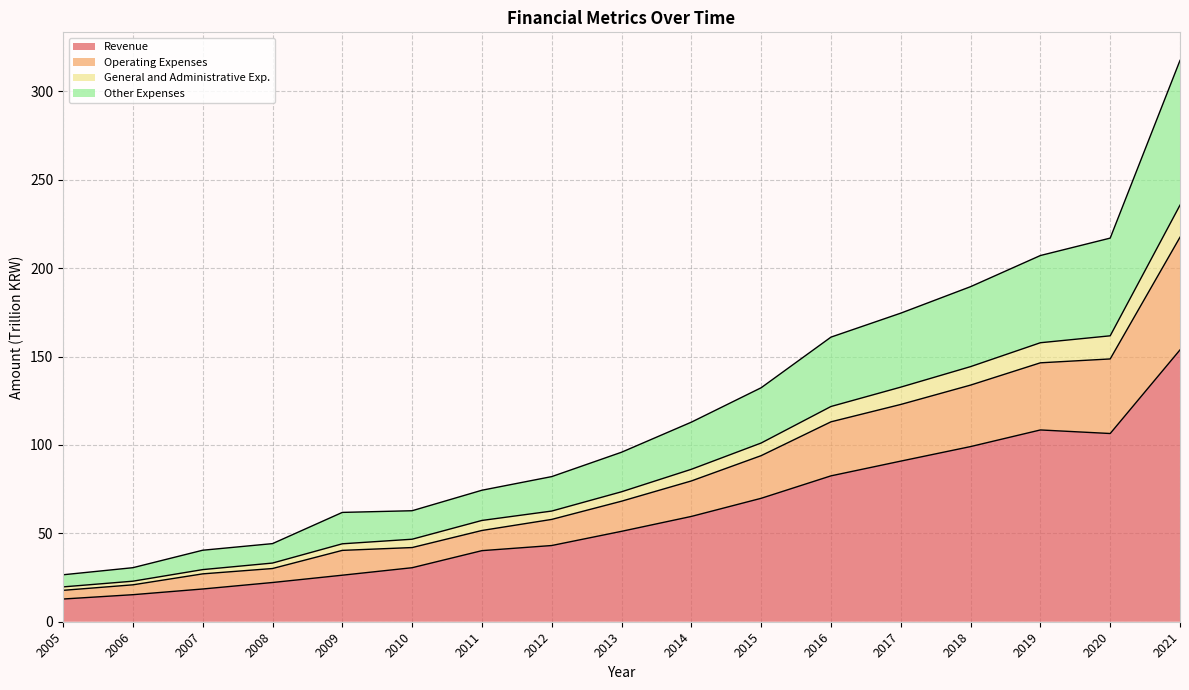

How many interior local valleys does the Revenue series have?

1